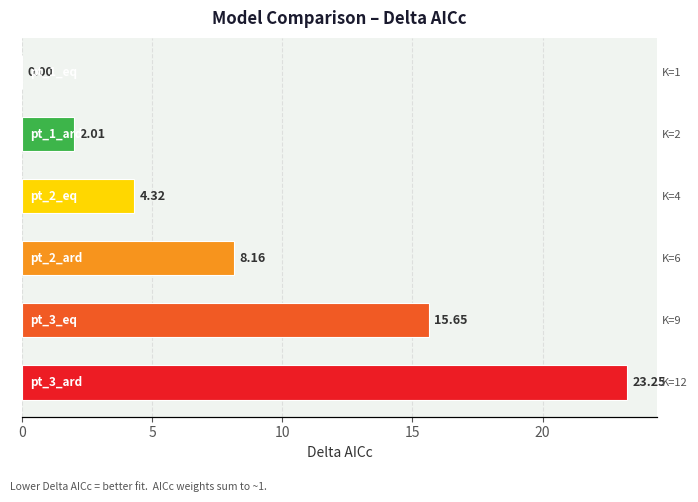

Read the value at K=4.

4.3